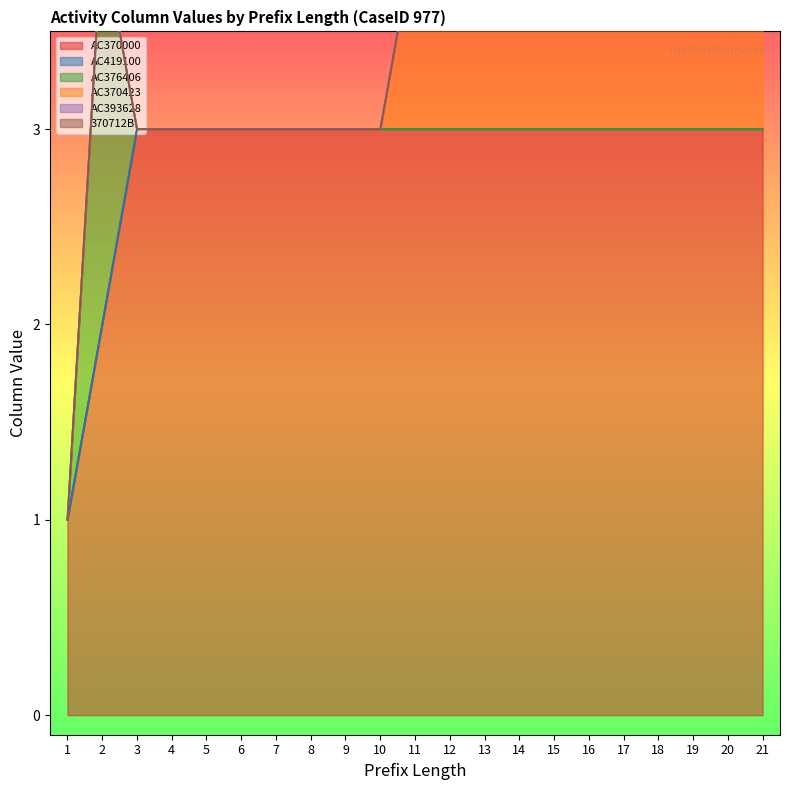

Which category has the lowest value in the AC376406 series?

1